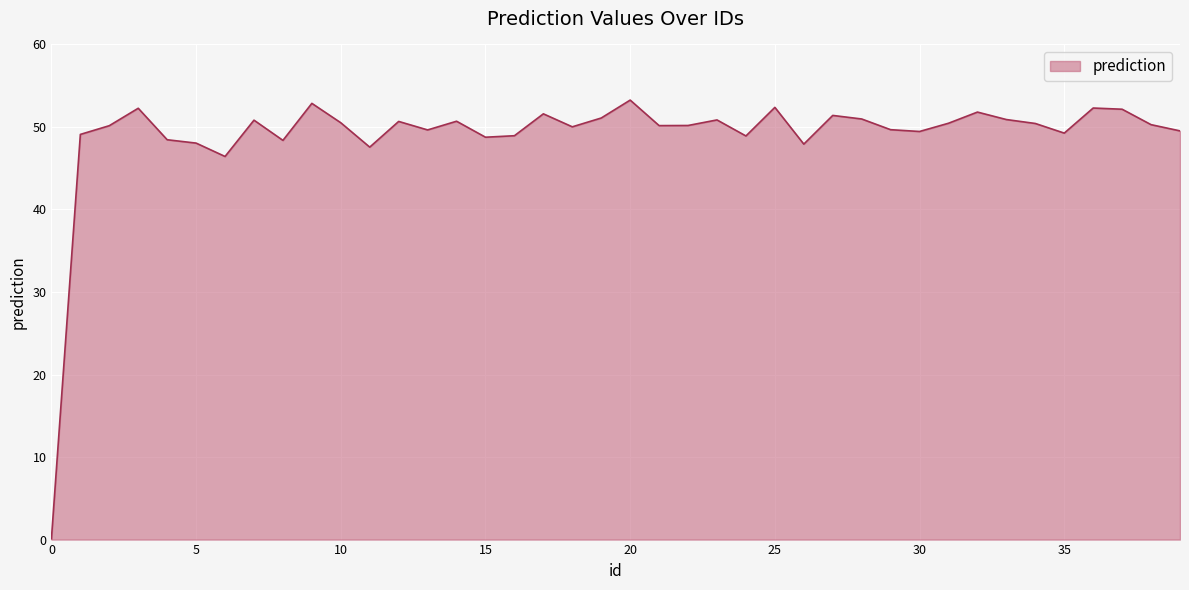

What is the maximum value shown in the chart?

53.3